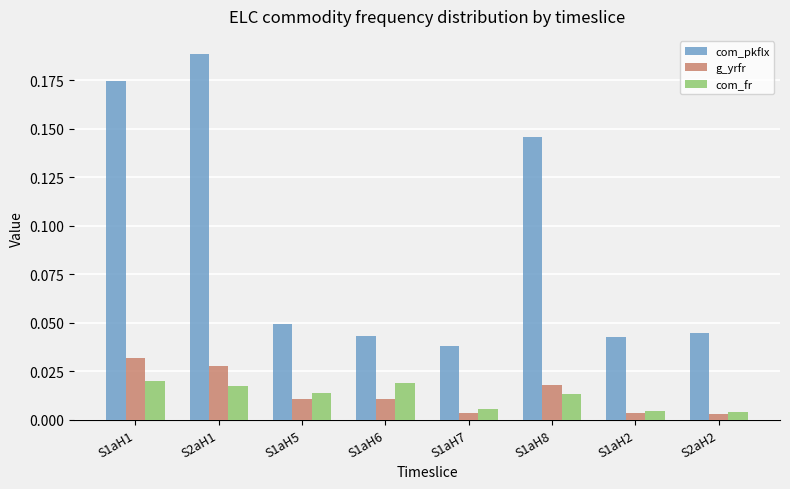

List the series in order of their peak value, lowest first.

com_fr, g_yrfr, com_pkflx